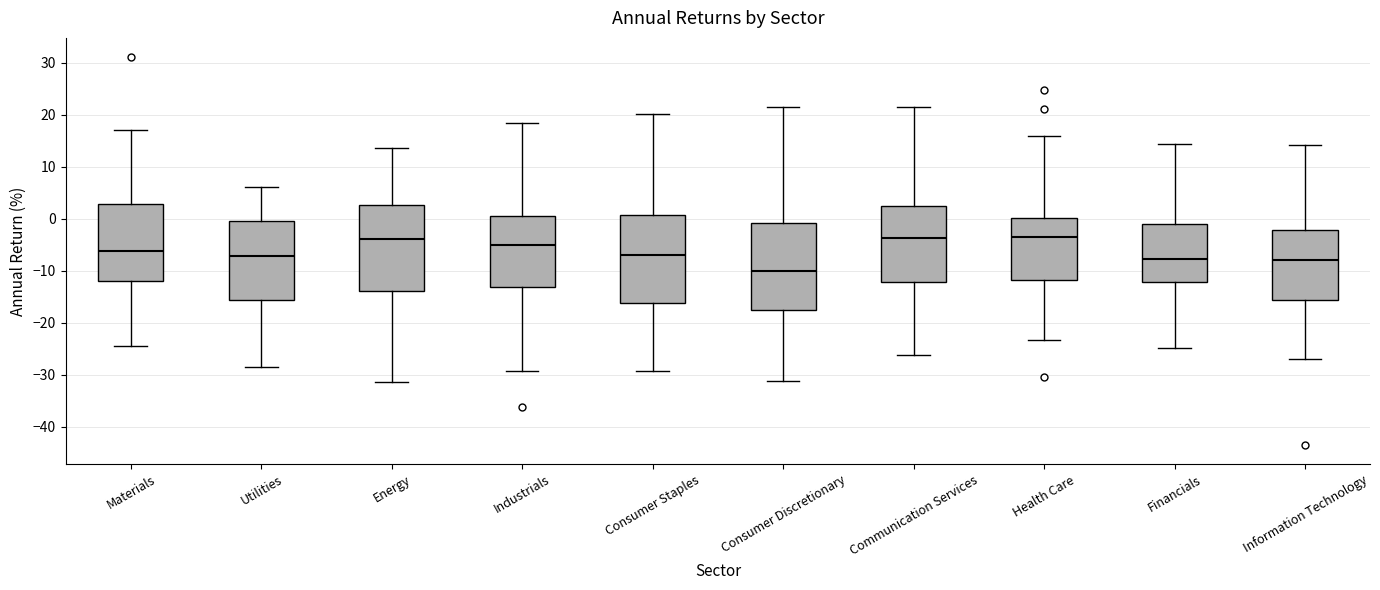

Which box has the lowest median line?

Consumer Discretionary